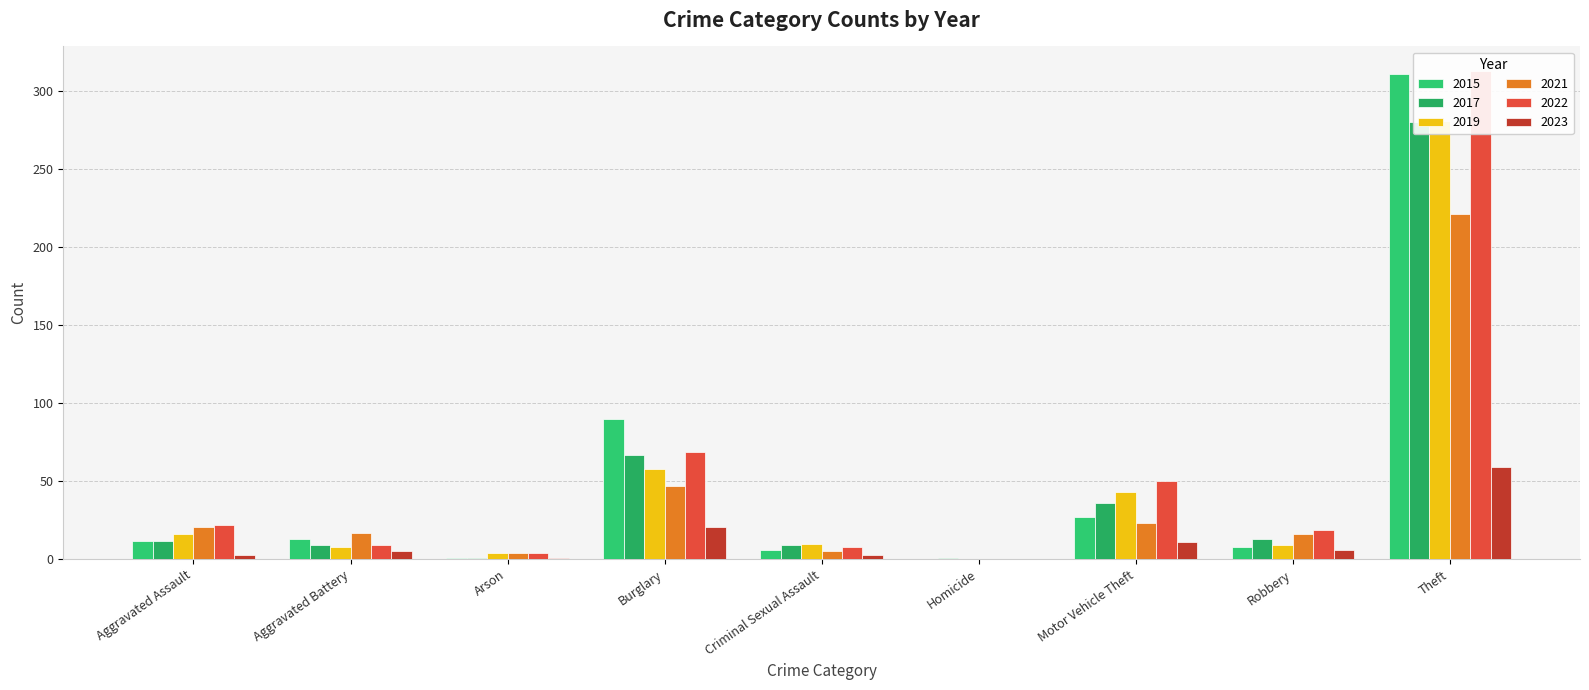

At which label does 2022 reach its minimum?

Homicide